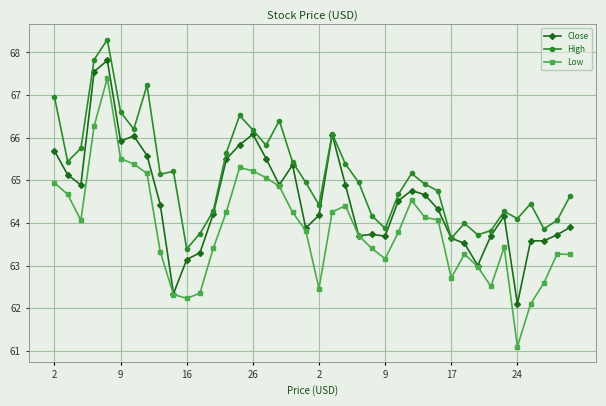

List the series in order of their peak value, lowest first.

Low, Close, High